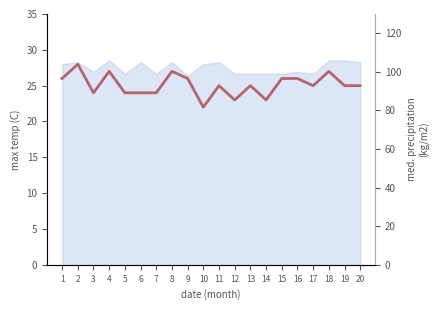

How many data points are less than 25?

7